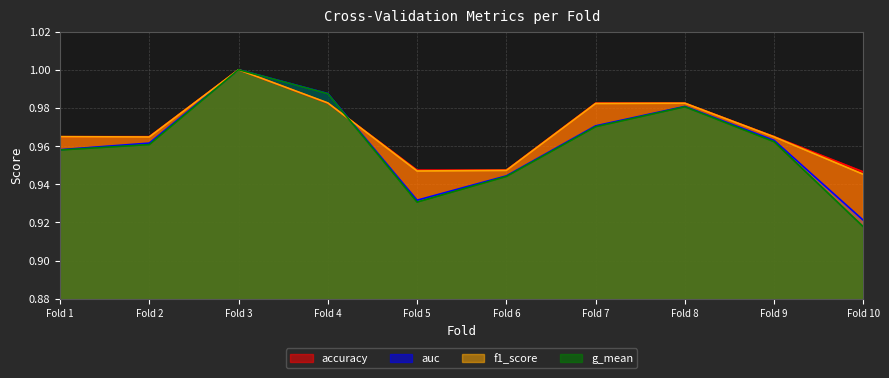

What is the difference between the maximum and second lowest values in the auc series?

0.1